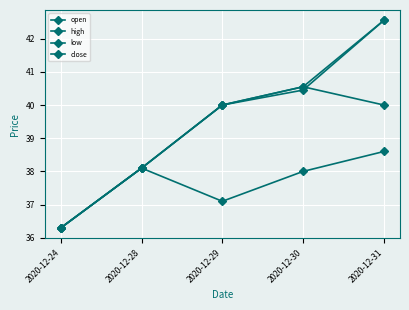

How many lines are shown in the chart?

4